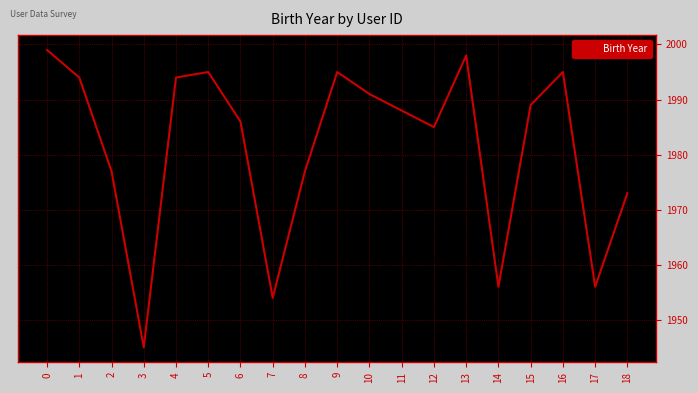

At which label is the value closest to 1972?

18